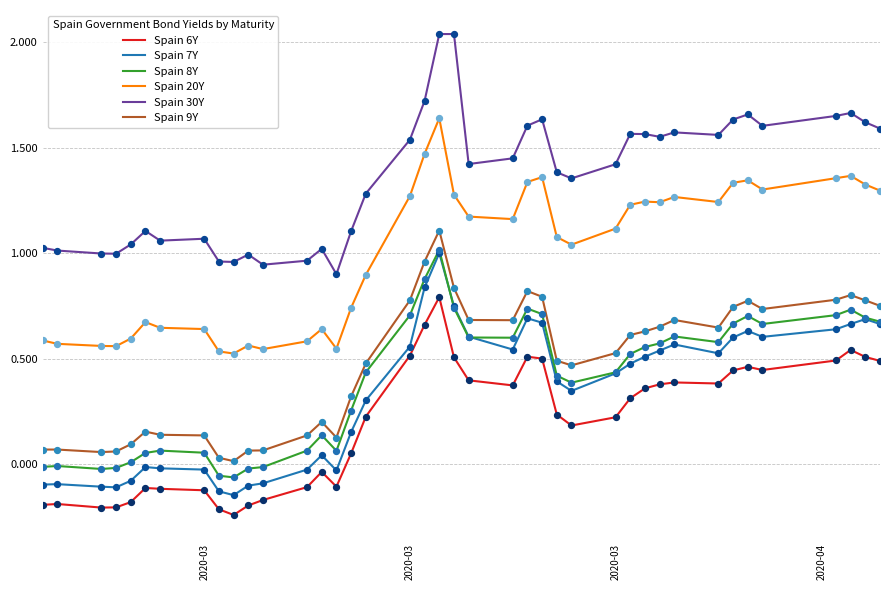

At how many categories does at least one series exceed 0?

40